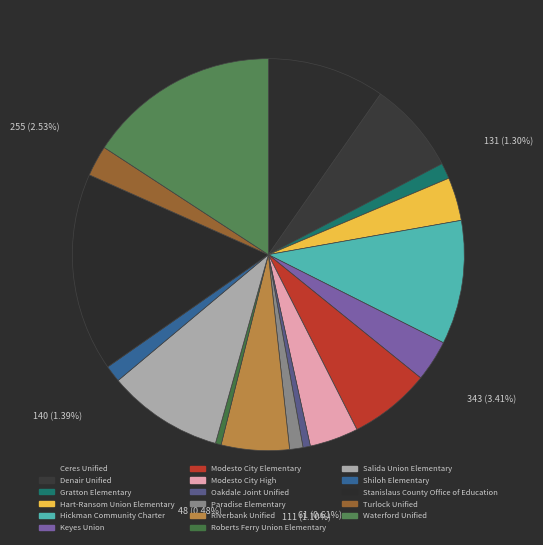

To the nearest percent, what is the average slice percentage?

6%